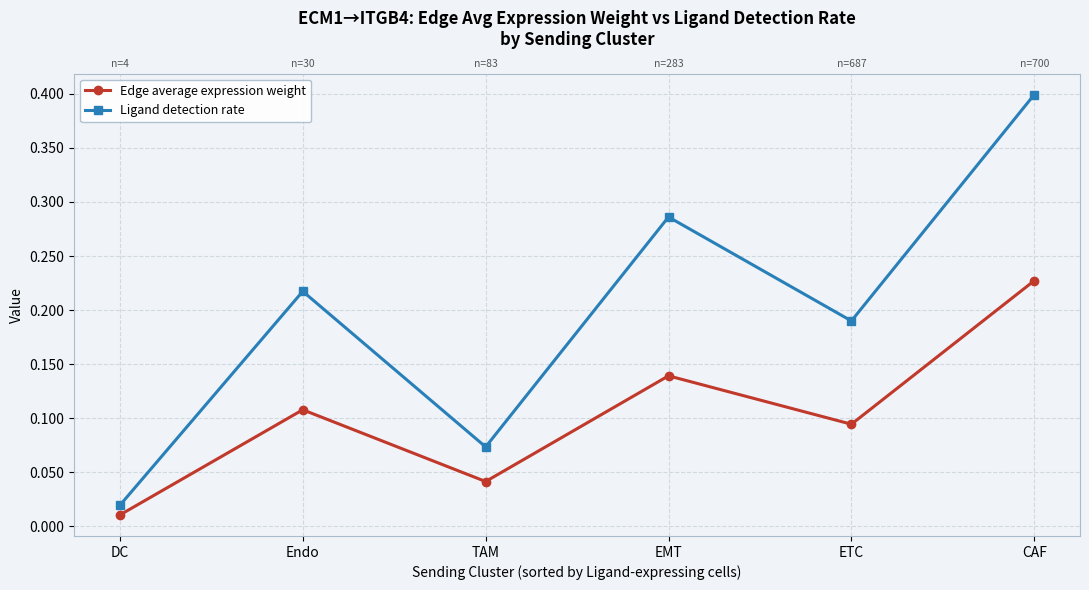

At which label does Ligand detection rate reach its minimum?

DC